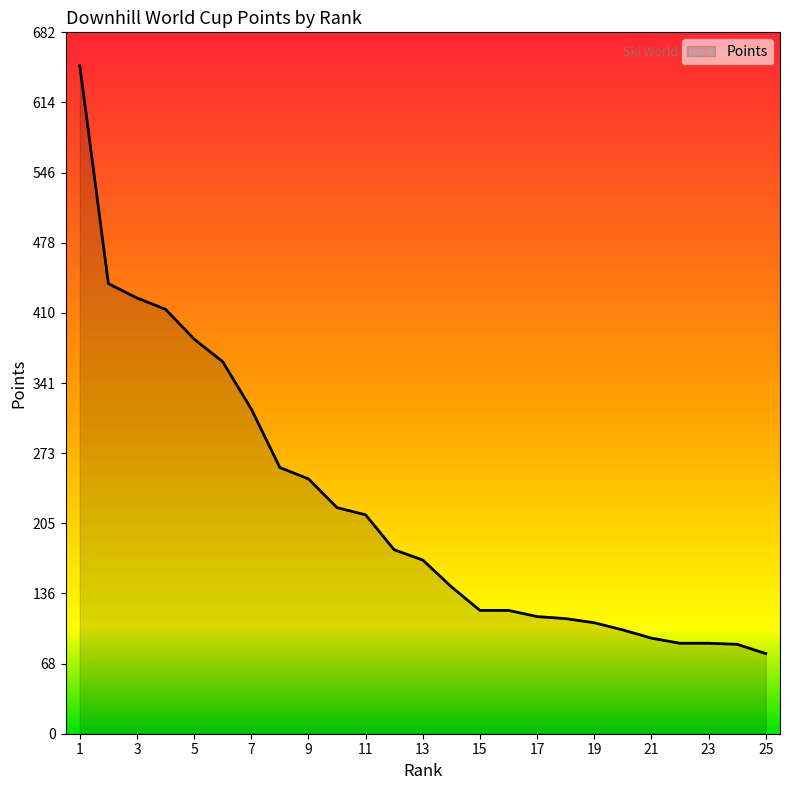

What is the difference between the maximum and minimum values?

572